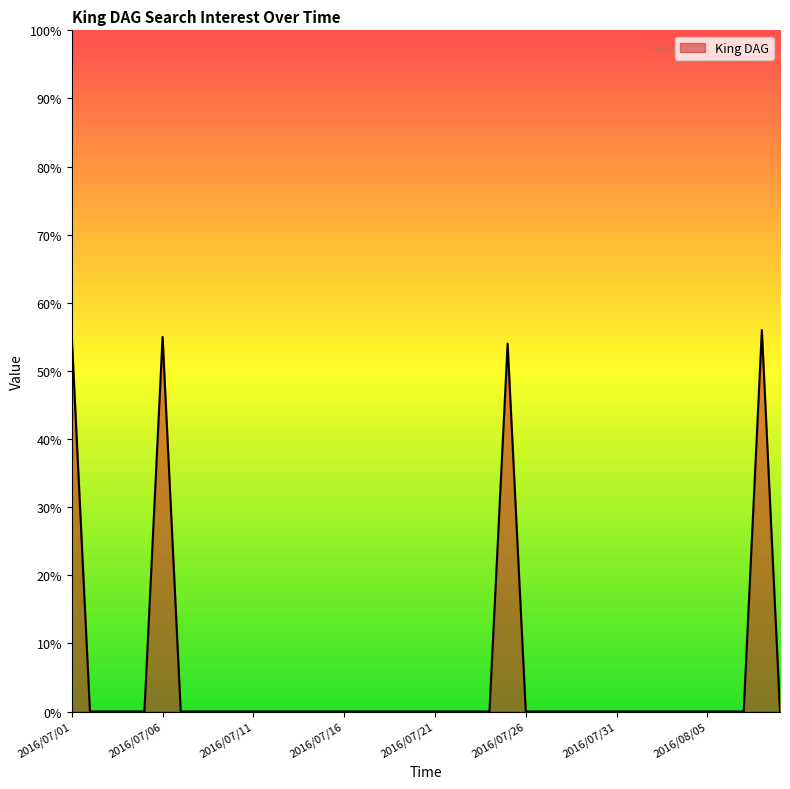

What is the greatest value displayed?

56